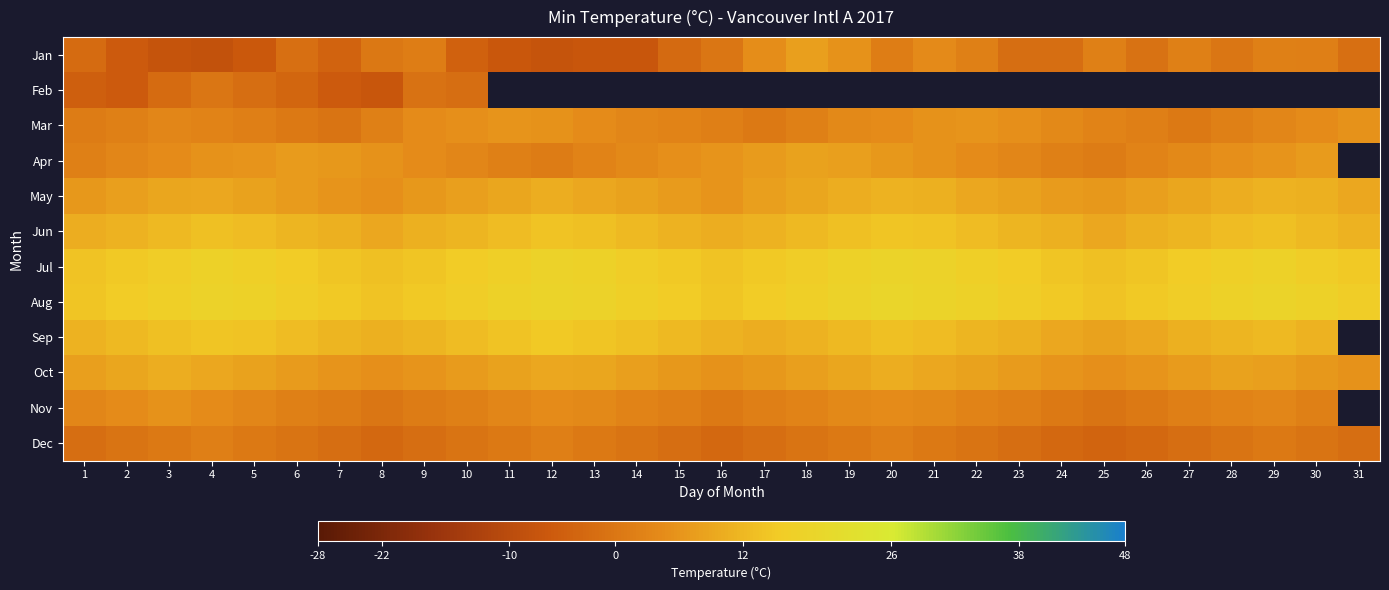

Is the value of Mar at 1 greater than the value of Sep at 12?

No